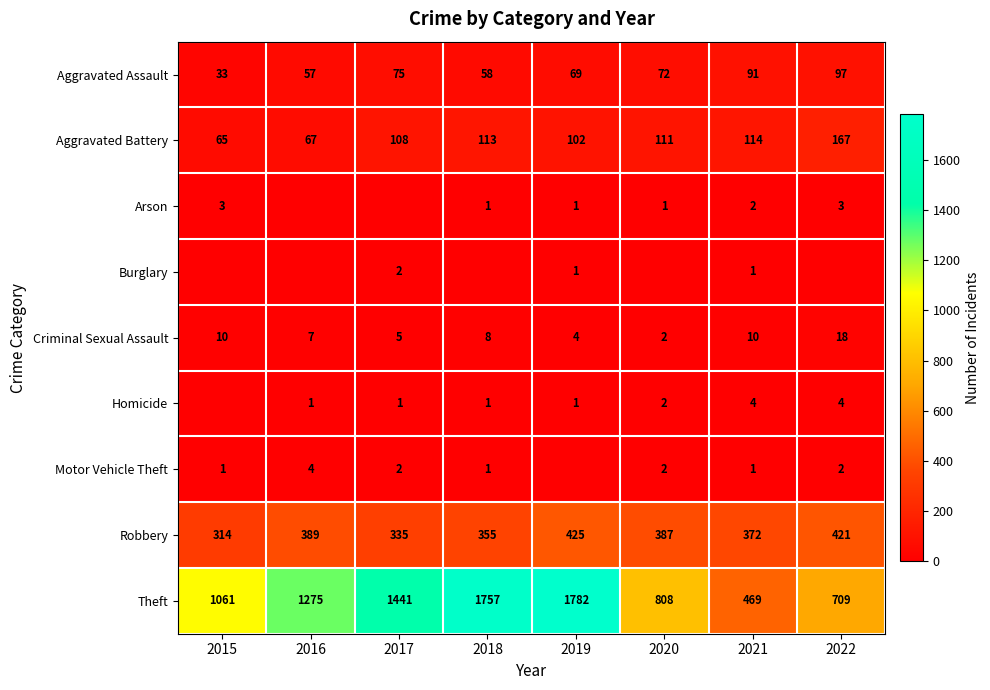

Where is Robbery nearest to the value 369?

2021